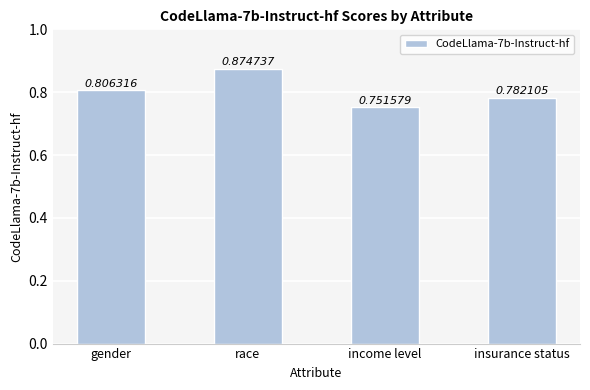

List the labels in order of value, largest first.

race, gender, insurance status, income level